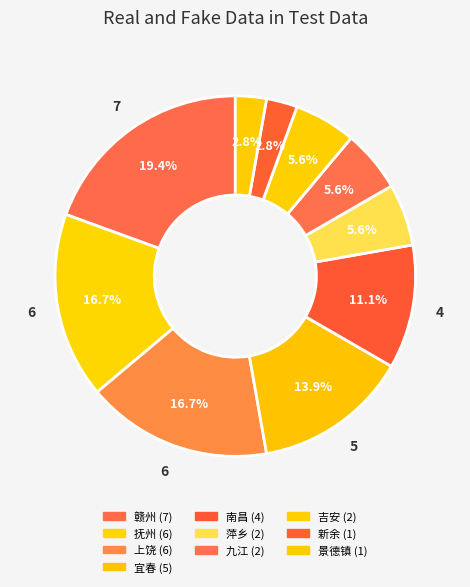

Count the number of slices in the pie.

10